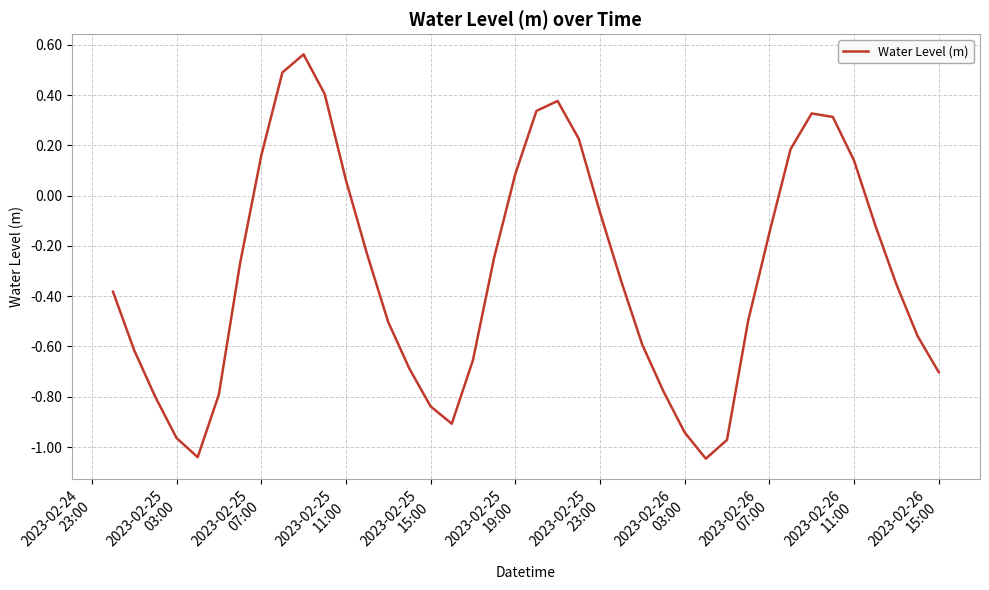

Count the number of categories in the chart.

40